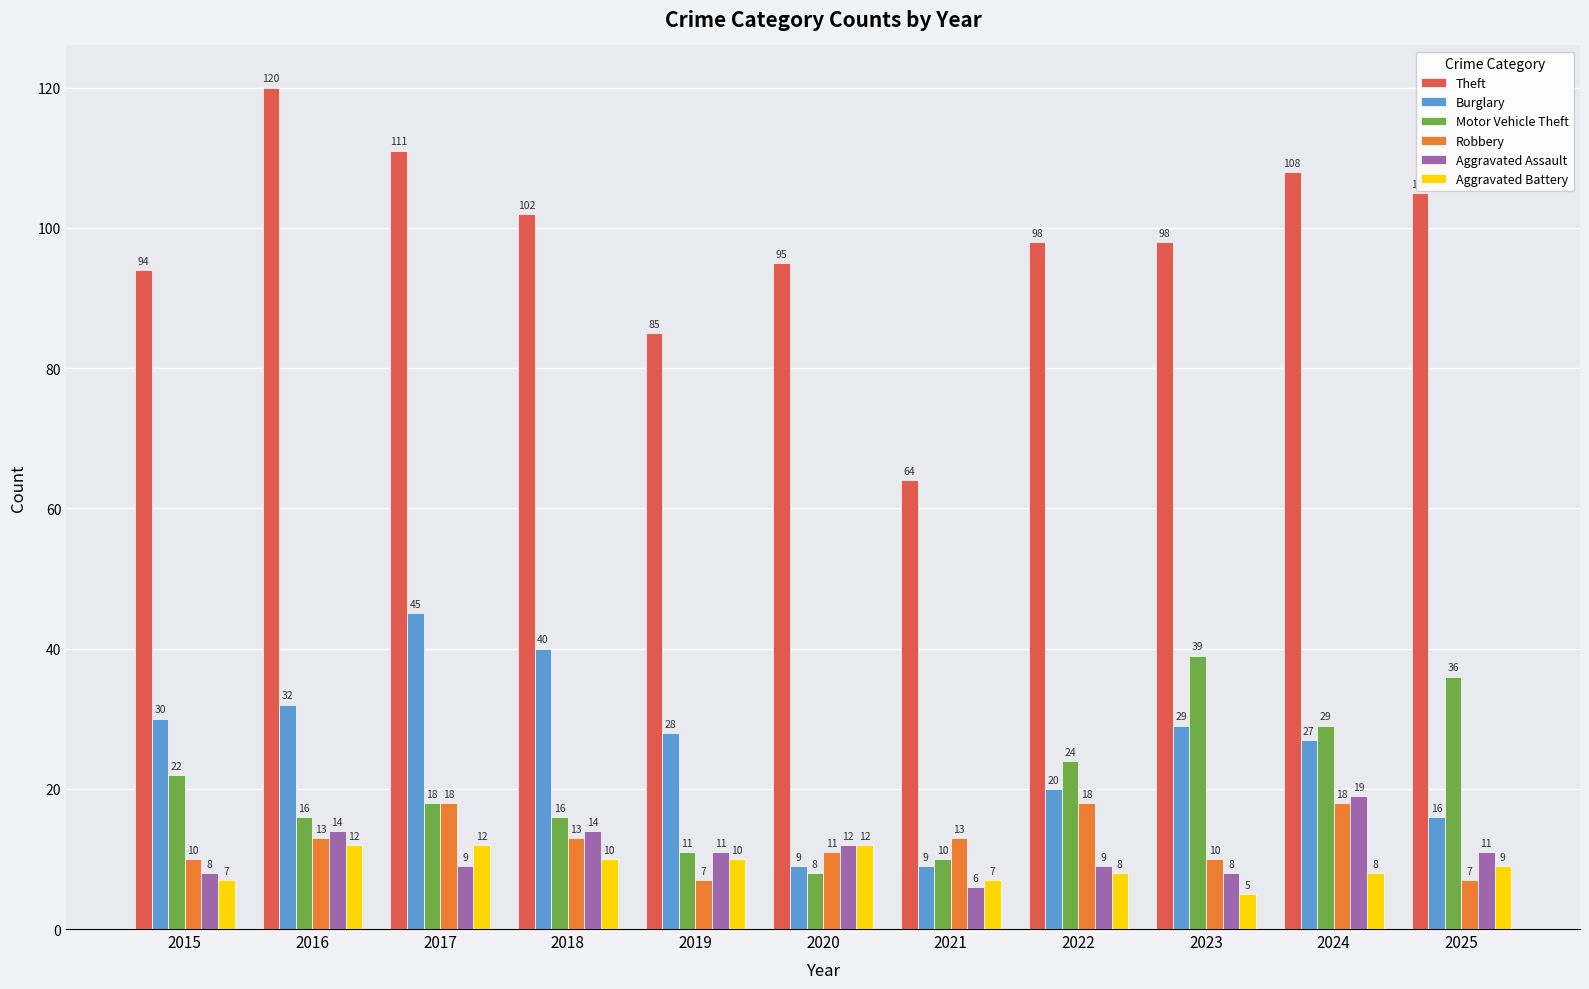

What is the sum of the Aggravated Assault values at 2017 and 2022?

18